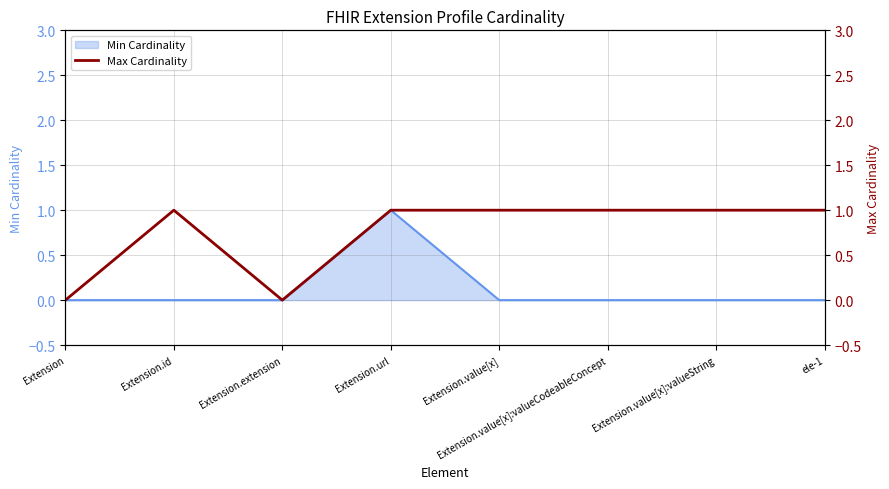

The Min Cardinality series shows 1 at Extension.value[x]:valueCodeableConcept. True or false?

False